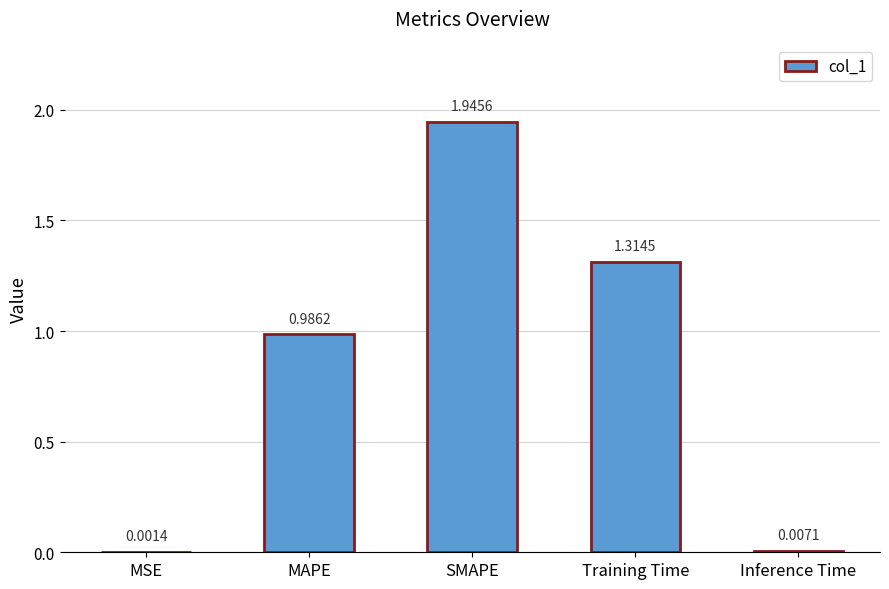

How many distinct data groups are displayed?

1